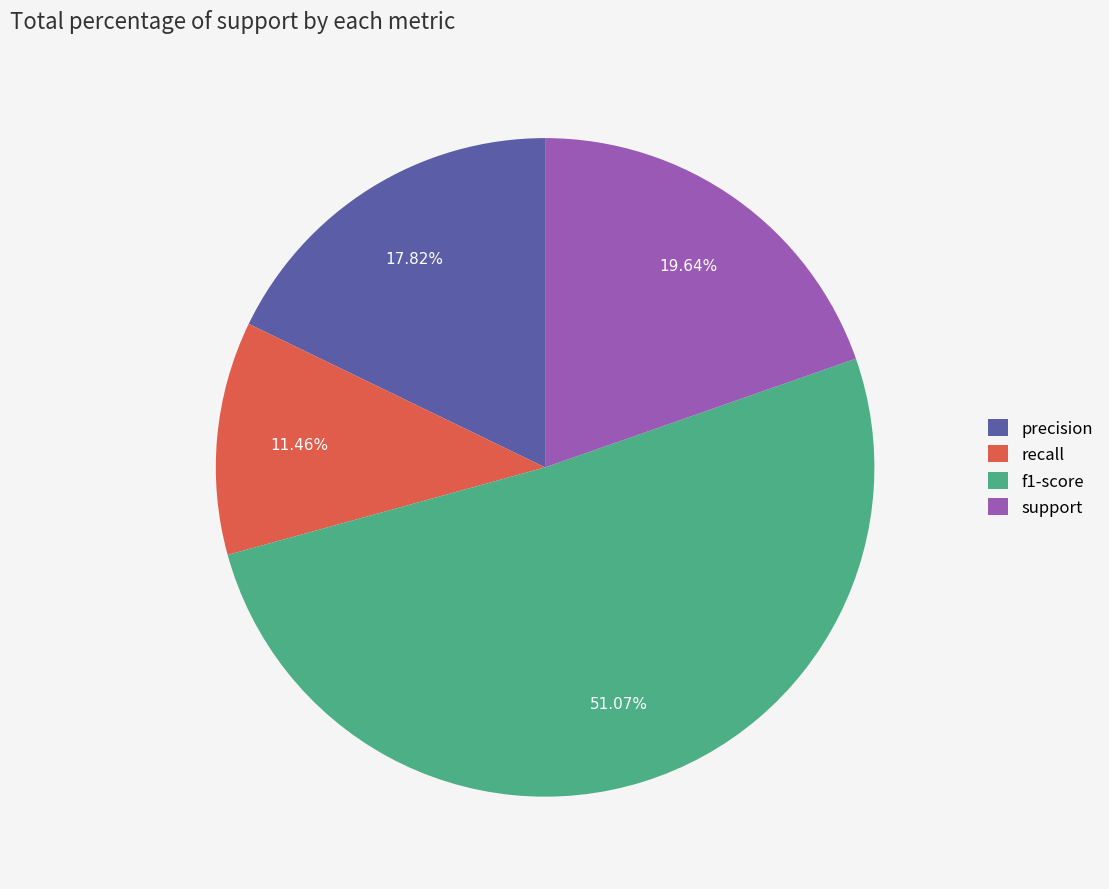

To the nearest percent, what is the average slice percentage?

25%